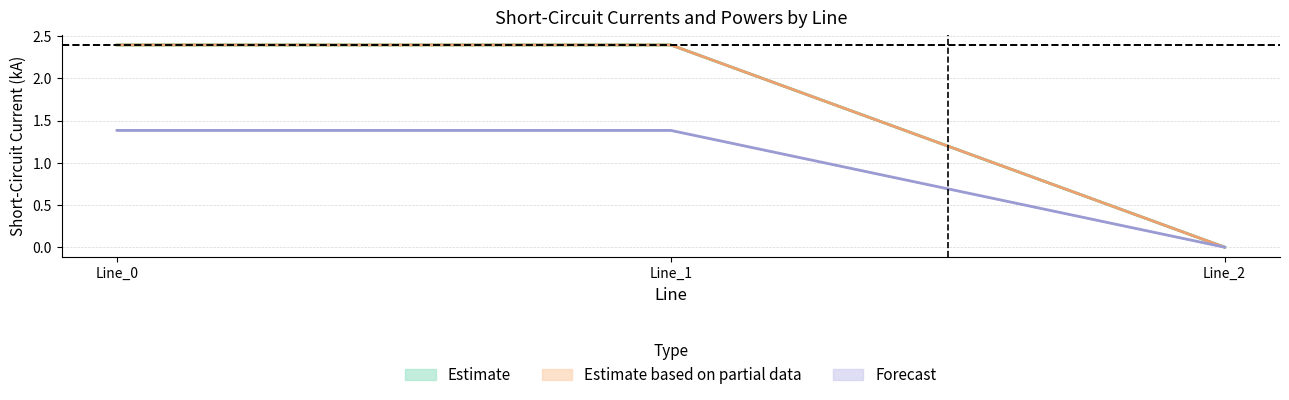

Which category has the lowest value across all series?

Line_2